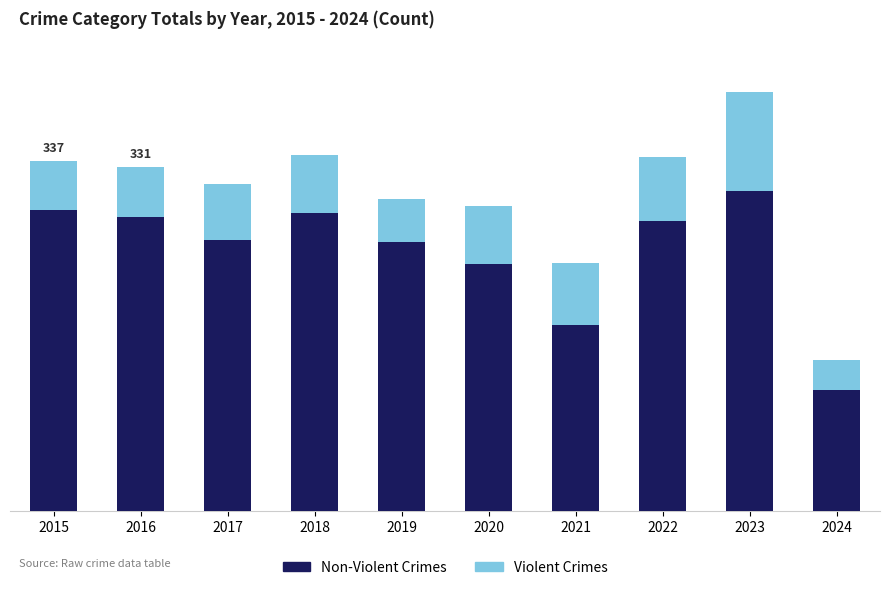

Does the chart contain stacked bars?

Yes